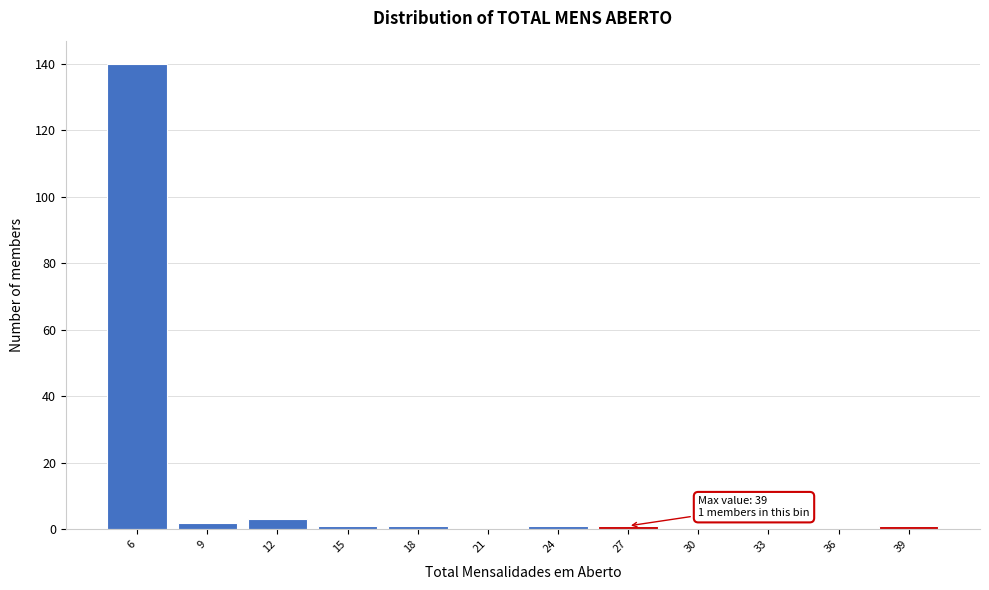

Reading left to right, list all the values displayed in this chart.

6=140	9=2	12=3	15=1	18=1	21=0	24=1	27=1	30=0	33=0	36=0	39=1